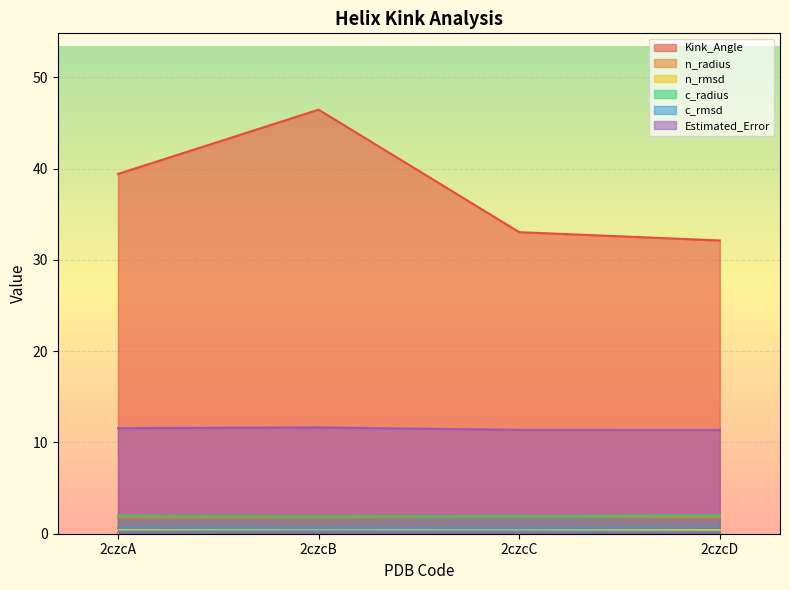

What is the value of the n_radius point at the 3rd from the left?

1.9